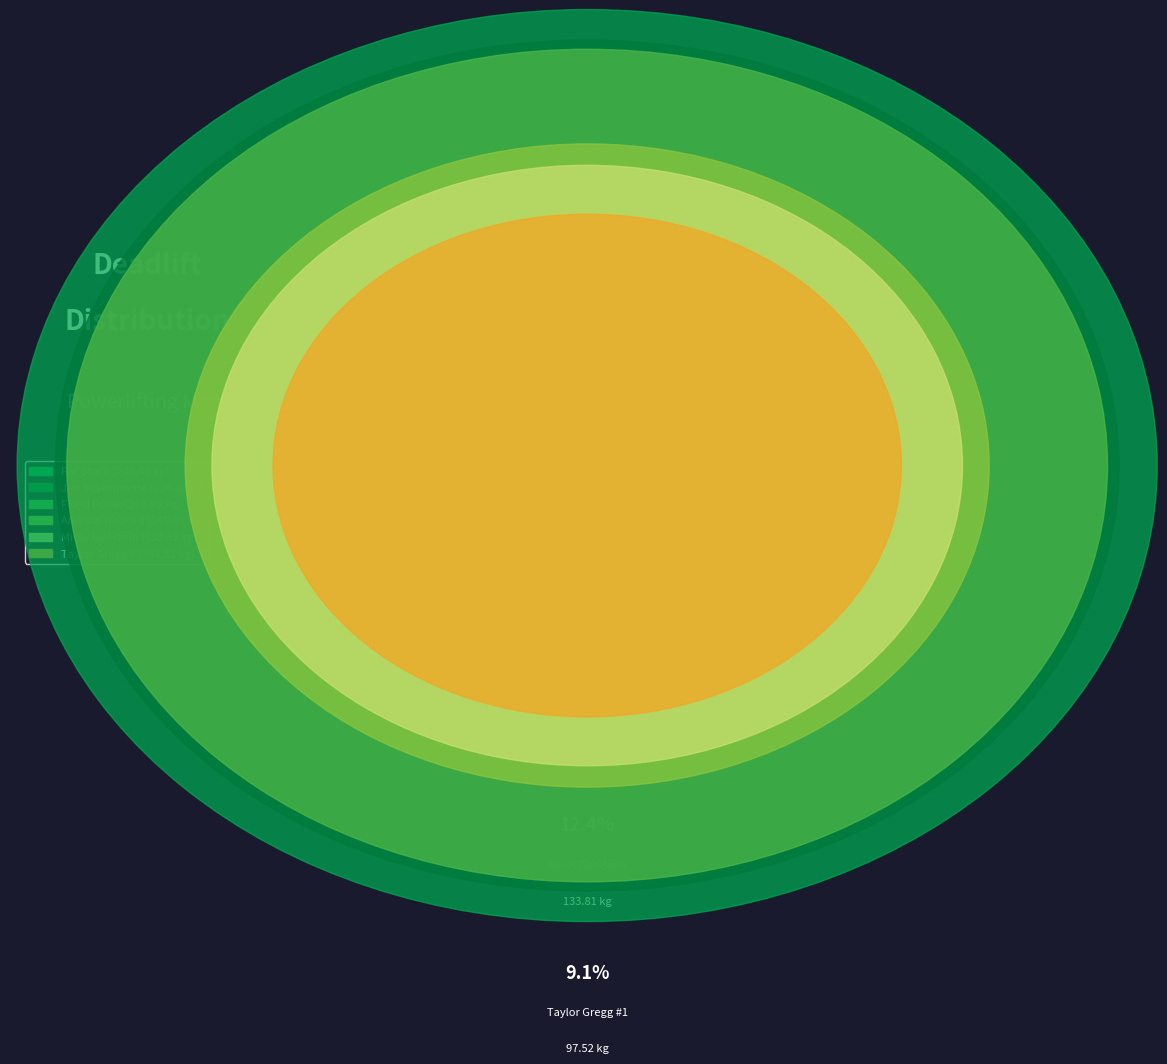

Which category has the biggest portion of the pie?

Pat Stack